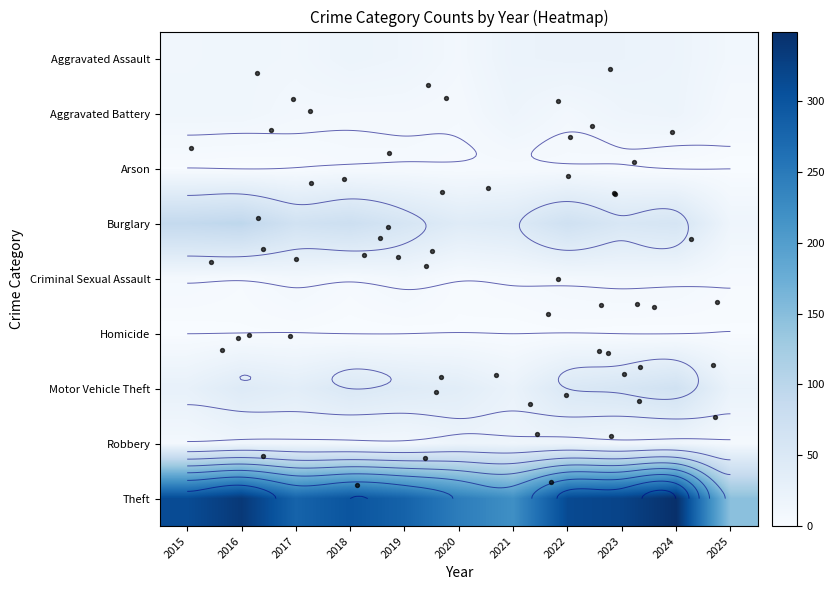

Is the value of Motor Vehicle Theft at 2021 greater than the value of Theft at 2015?

No